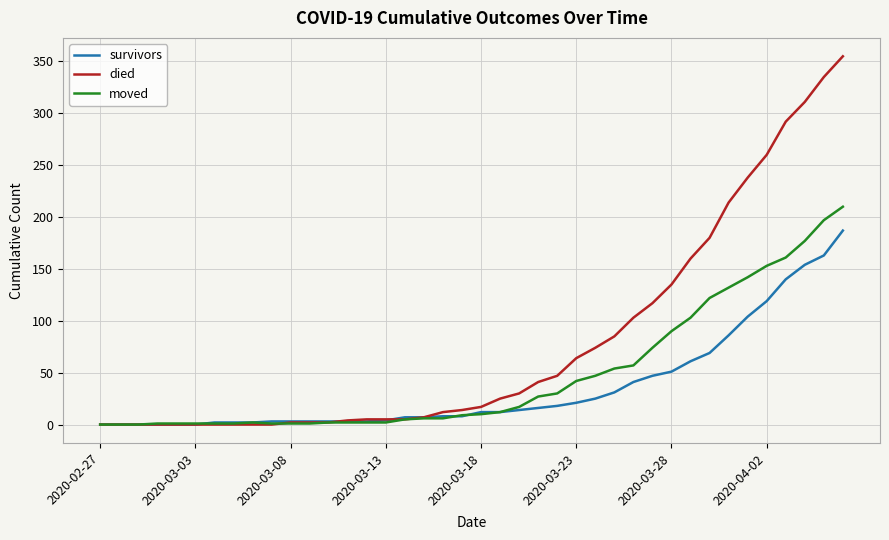

Rank the series by their average value, from highest to lowest.

died, moved, survivors